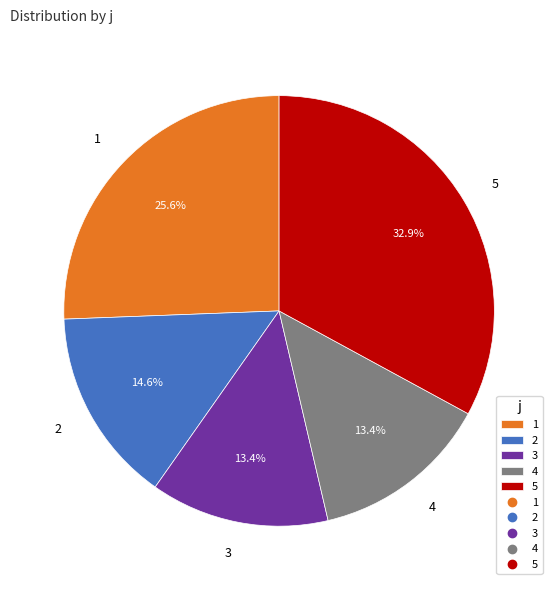

The 4 slice represents 26% of the pie. True or false?

False